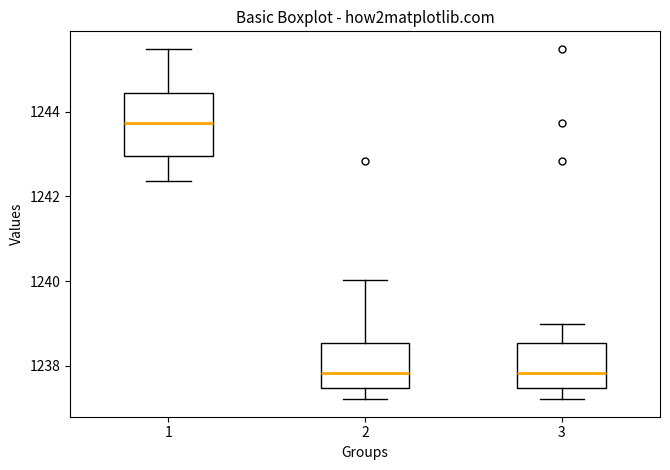

Reading left to right, transcribe this box plot: for each box, give where its median line is, the range the box spans, and where its two whiskers end, as read against the y-axis. The values are not printed on the chart, so give them approximately, as read against the axis.

1: median 1243.8, box 1243.0 to 1244.4, whiskers 1242.4 to 1245.4
2: median 1237.8, box 1237.4 to 1238.6, whiskers 1237.2 to 1240.0
3: median 1237.8, box 1237.4 to 1238.6, whiskers 1237.2 to 1239.0